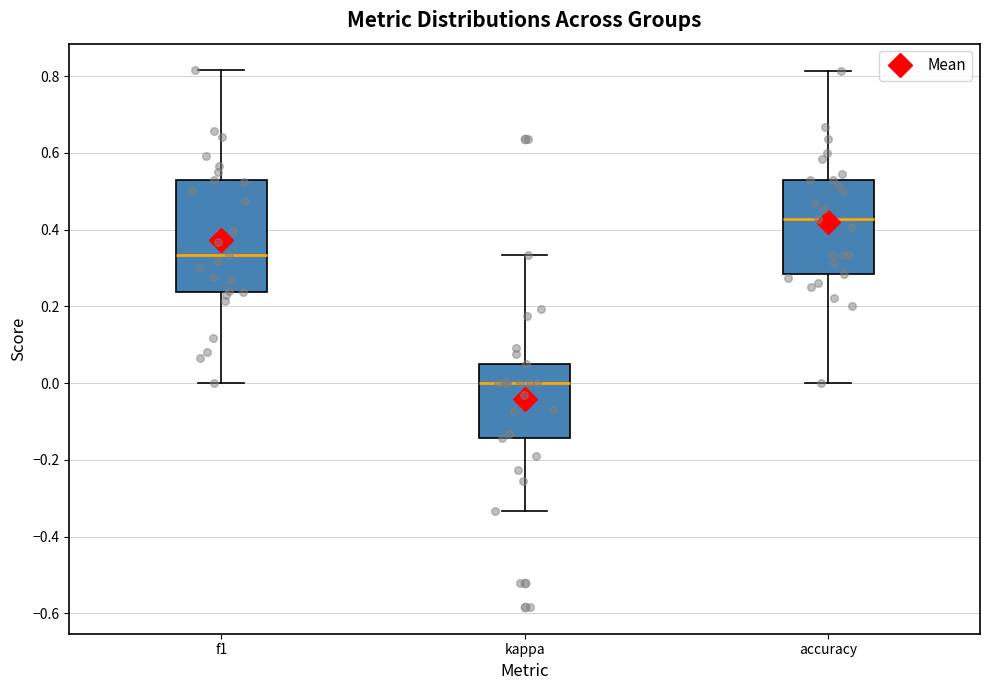

Reading left to right, transcribe this box plot: for each box, give where its median line is, the range the box spans, and where its two whiskers end, as read against the y-axis. The values are not printed on the chart, so give them approximately, as read against the axis.

f1: median 0.34, box 0.24 to 0.52, whiskers 0.00 to 0.82
kappa: median 0.00, box -0.14 to 0.06, whiskers -0.34 to 0.34
accuracy: median 0.42, box 0.28 to 0.52, whiskers 0.00 to 0.82